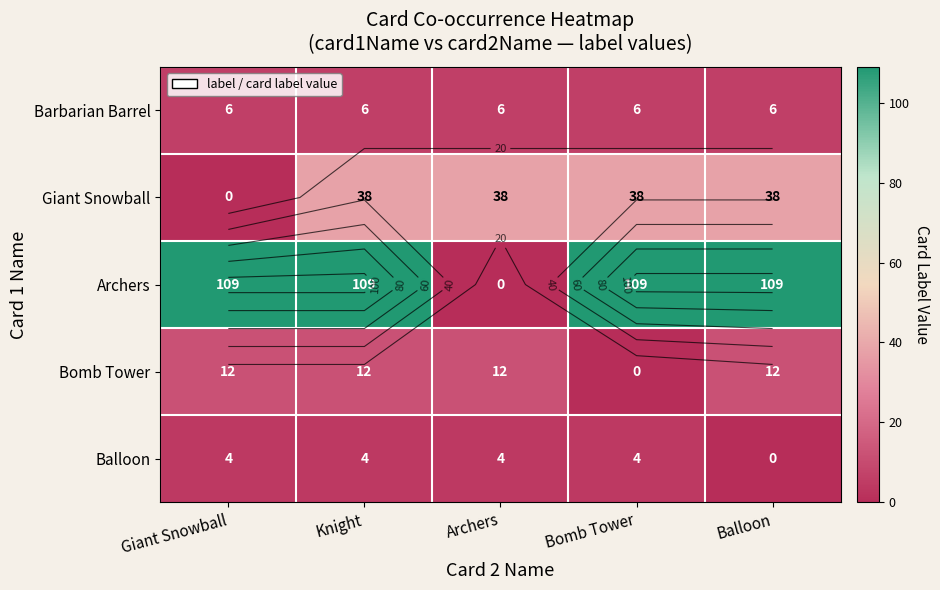

Is it true that Barbarian Barrel equals 3 at Knight?

False